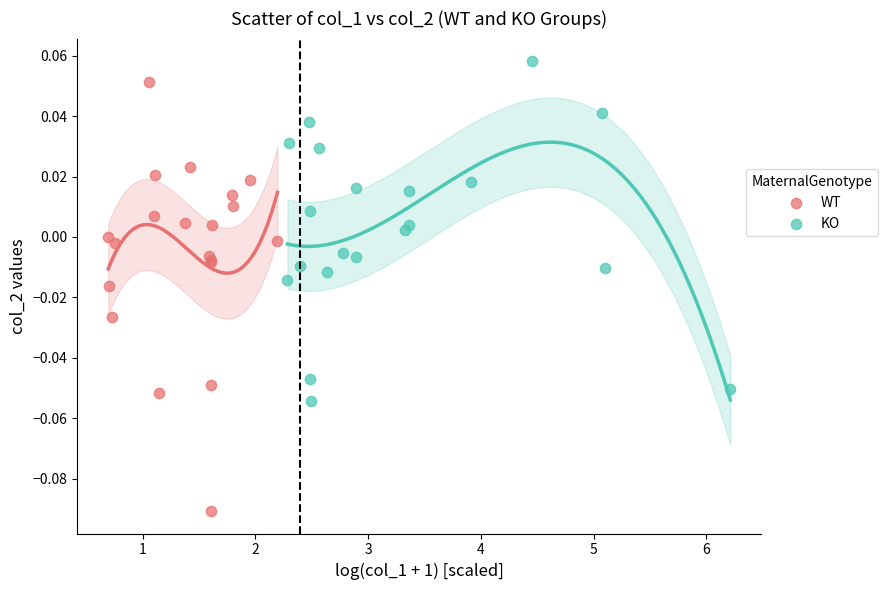

Which series reaches the minimum Y coordinate?

WT